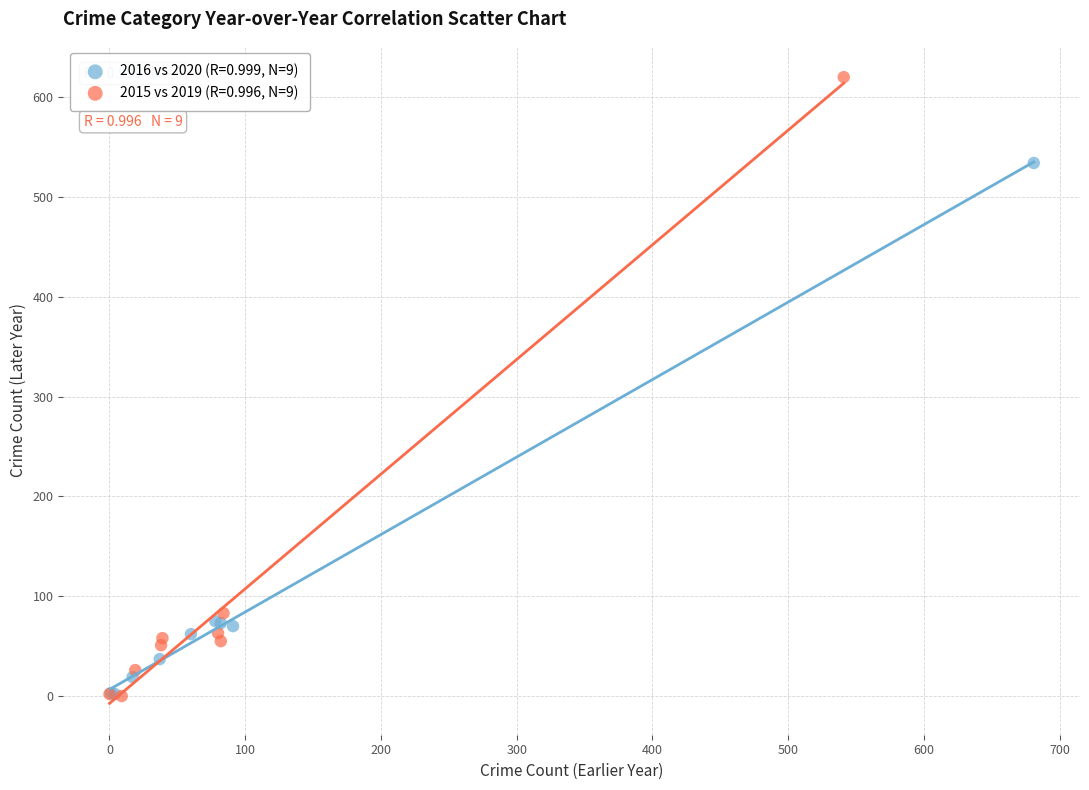

What are all the series names shown in the legend?

2016 vs 2020 (R=0.999, N=9), 2015 vs 2019 (R=0.996, N=9)